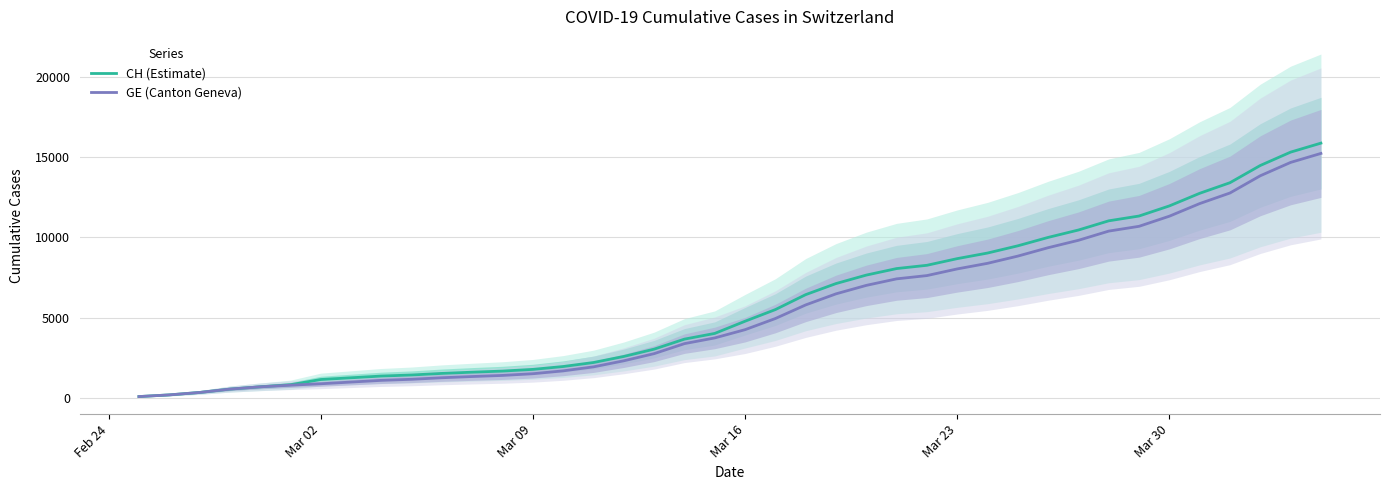

What is the highest value of the GE (Canton Geneva) series?

15246